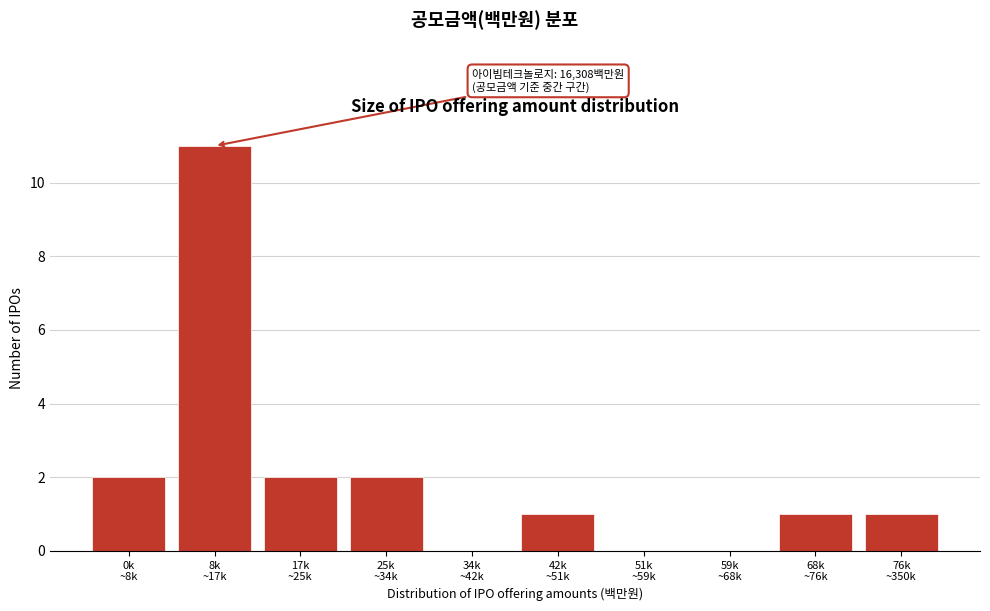

What is the sum of all values?

20